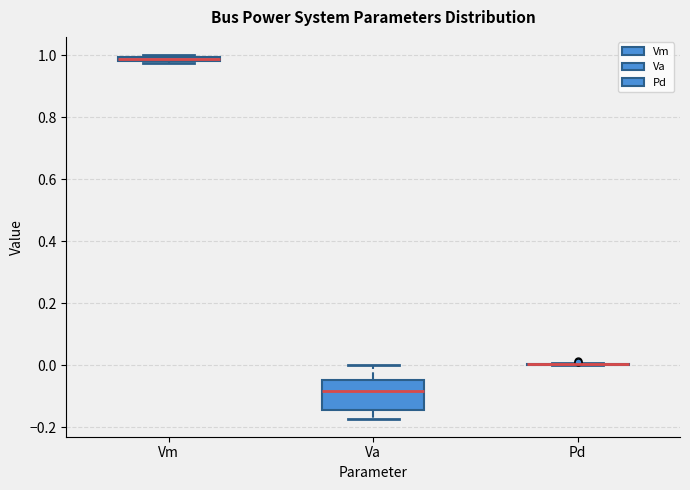

Where is the upper edge of the box for Vm on the y-axis? The values are not printed on the chart, so give them approximately, as read against the axis.

1.00